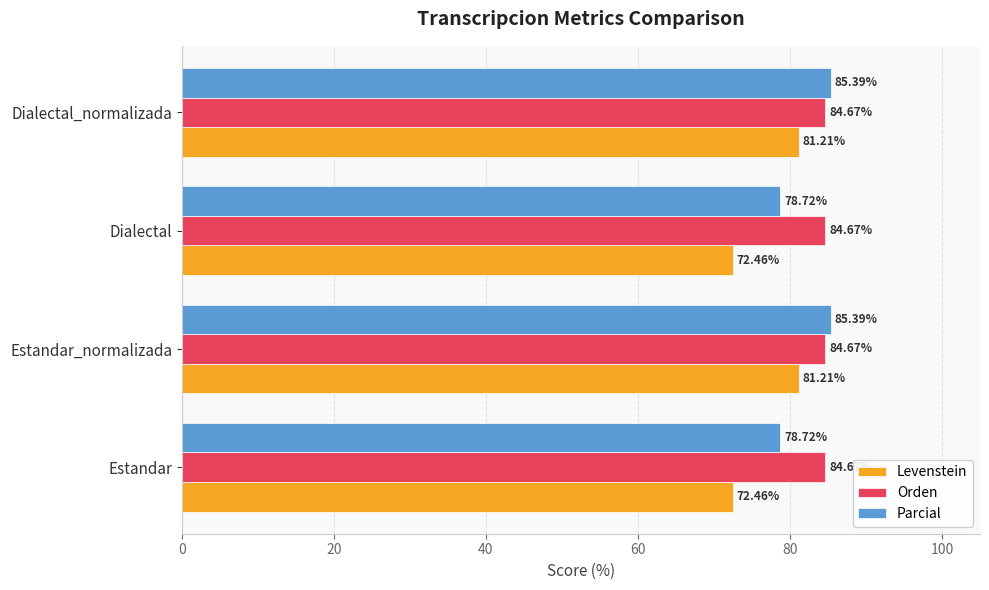

Which series has the widest spread of values?

Levenstein